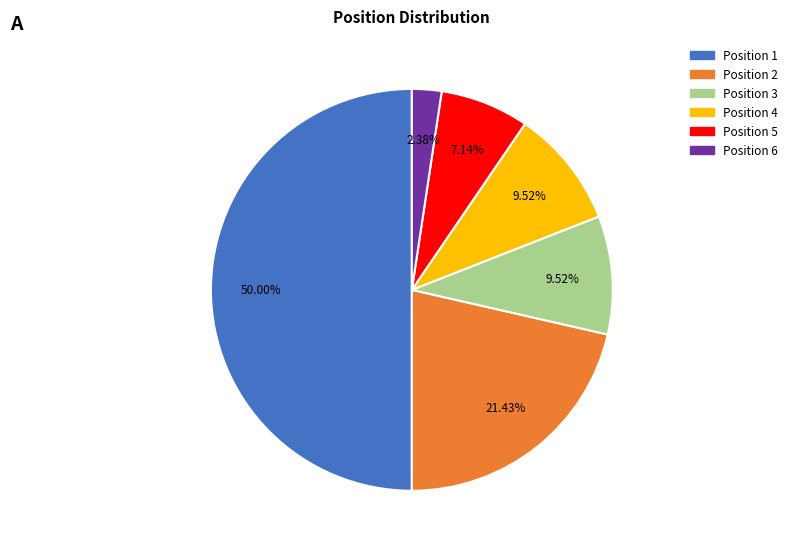

How many segments does this pie chart have?

6